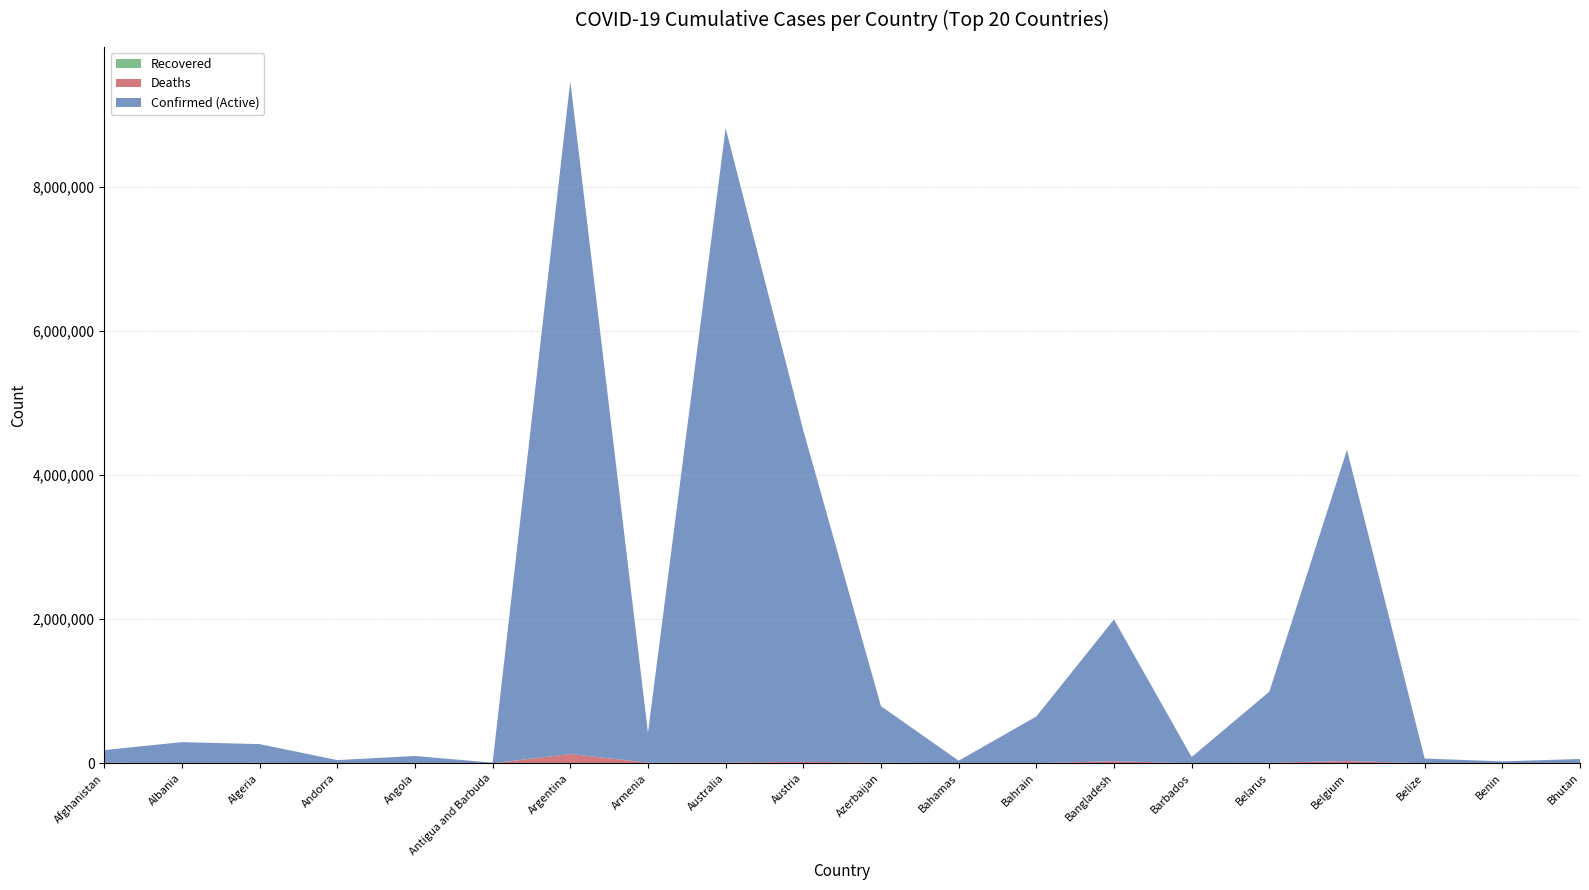

Reading left to right, list all the values displayed in this chart.

Confirmed: 183572	293917	266445	44671	101901	8712	9465827	423771	8812682	4618853	793388	36435	649401	1996340	87584	994037	4349050	65994	27216	59940
Deaths: 7731	3517	6875	153	1909	144	129202	8629	10719	20163	9717	822	1506	29234	479	7118	32051	680	163	21
Recovered: 0	0	0	0	0	0	0	0	0	0	0	0	0	0	0	0	0	0	0	0